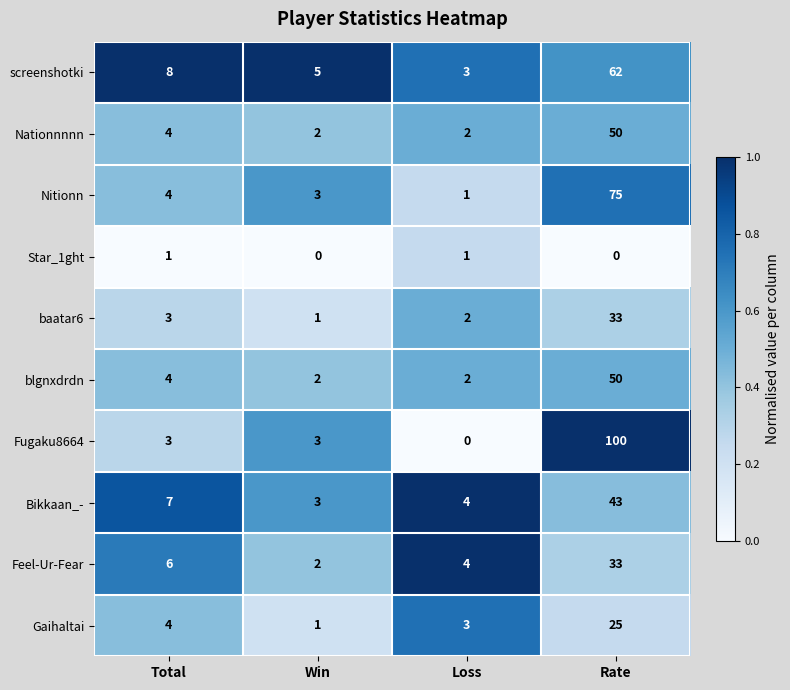

What is the sum of the Nationnnnn values at Total and Win?

6